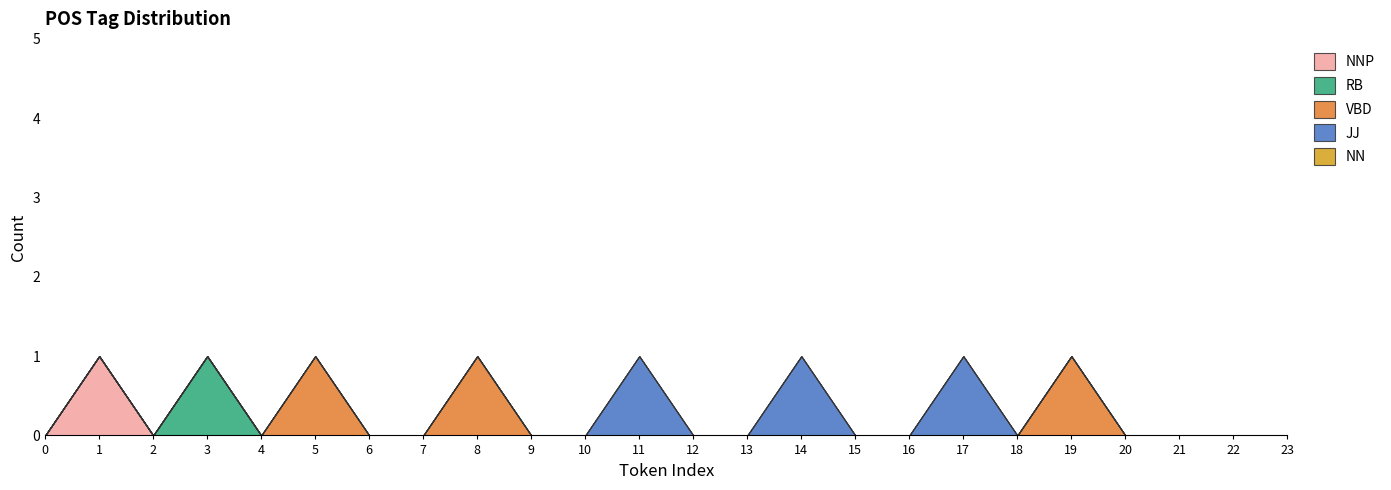

Is it true that VBD equals 1 at 19?

True